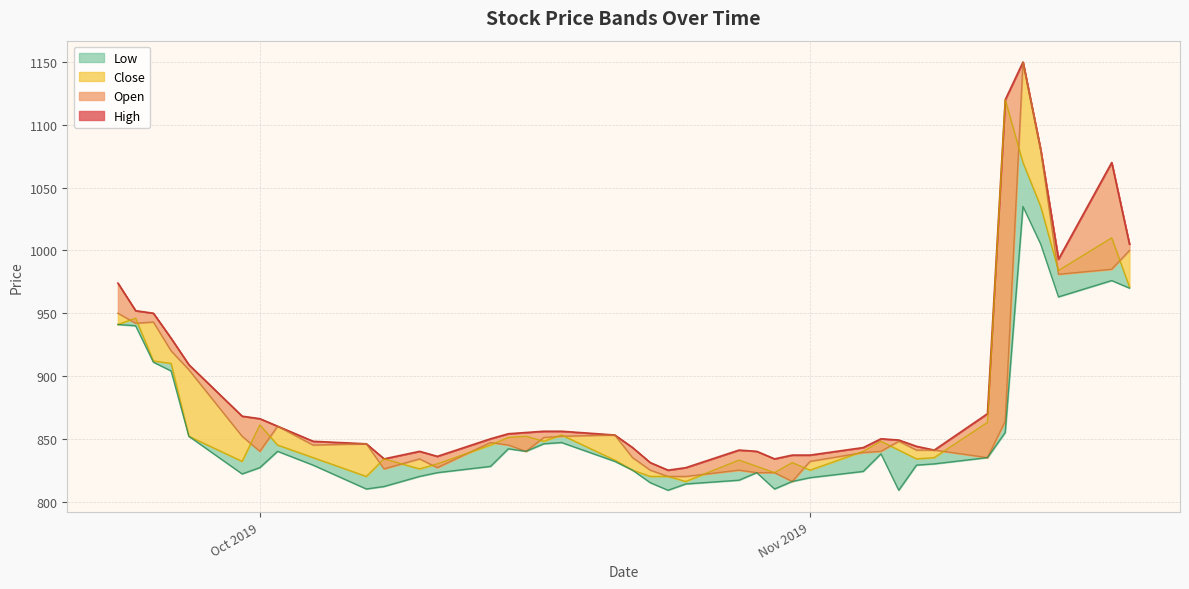

In Low, how many points are higher than both neighbors (excluding endpoints)?

7